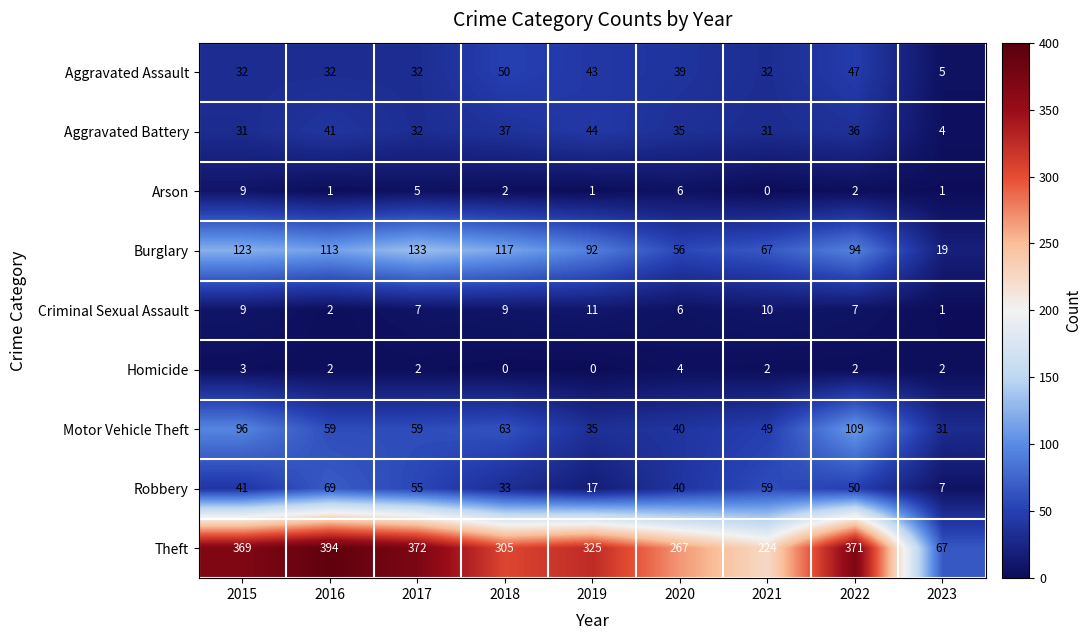

List the series in order of their peak value, lowest first.

Homicide, Arson, Criminal Sexual Assault, Aggravated Battery, Aggravated Assault, Robbery, Motor Vehicle Theft, Burglary, Theft